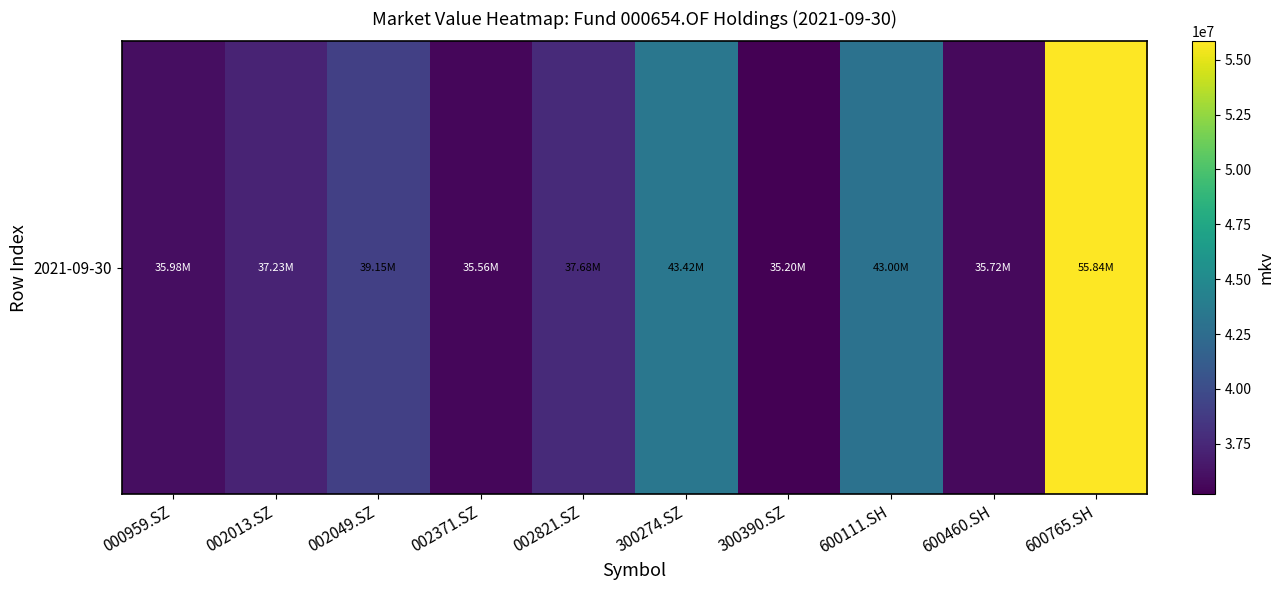

What is the minimum value shown in the chart?

35199313.5